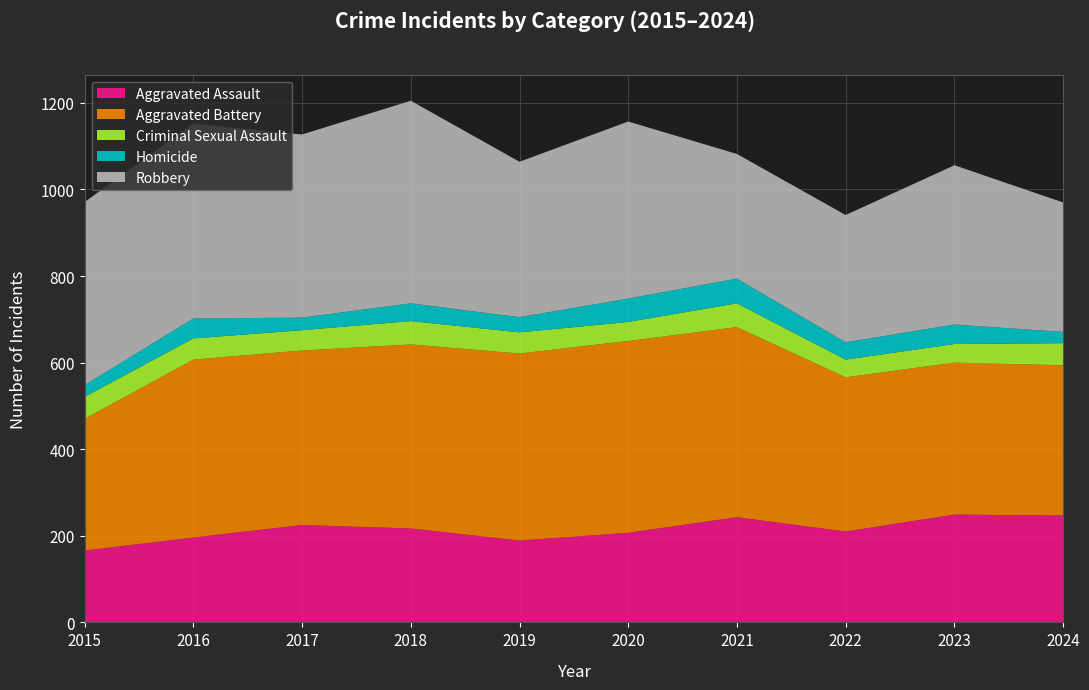

Reading left to right, list all the values displayed in this chart.

Aggravated Assault: 2015=166	2016=196	2017=225	2018=217	2019=189	2020=207	2021=243	2022=210	2023=249	2024=247
Aggravated Battery: 2015=304	2016=411	2017=403	2018=425	2019=432	2020=443	2021=439	2022=356	2023=351	2024=347
Criminal Sexual Assault: 2015=51	2016=49	2017=47	2018=54	2019=49	2020=44	2021=55	2022=41	2023=43	2024=51
Homicide: 2015=27	2016=46	2017=29	2018=41	2019=35	2020=54	2021=57	2022=40	2023=45	2024=26
Robbery: 2015=423	2016=450	2017=423	2018=468	2019=359	2020=409	2021=288	2022=294	2023=368	2024=299